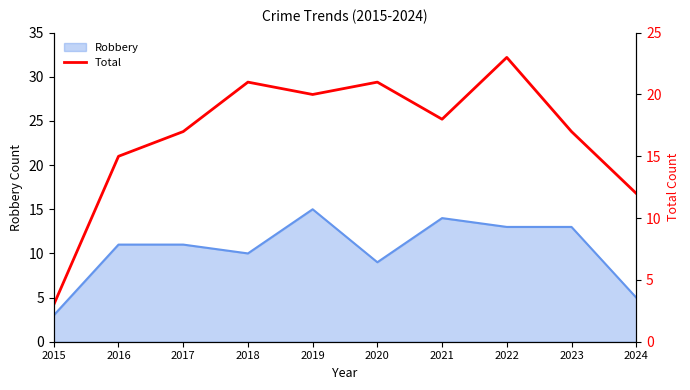

What is the minimum value for Robbery?

3